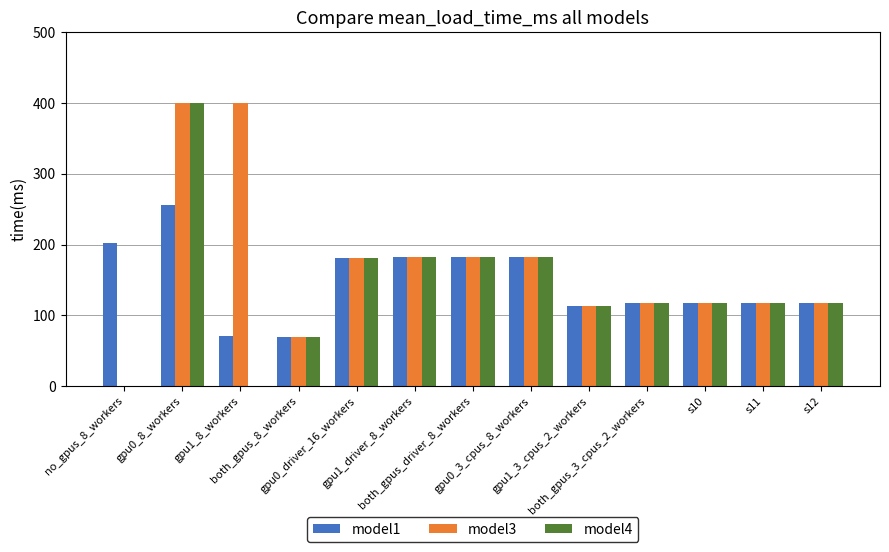

Which series has the largest total across all categories?

model3